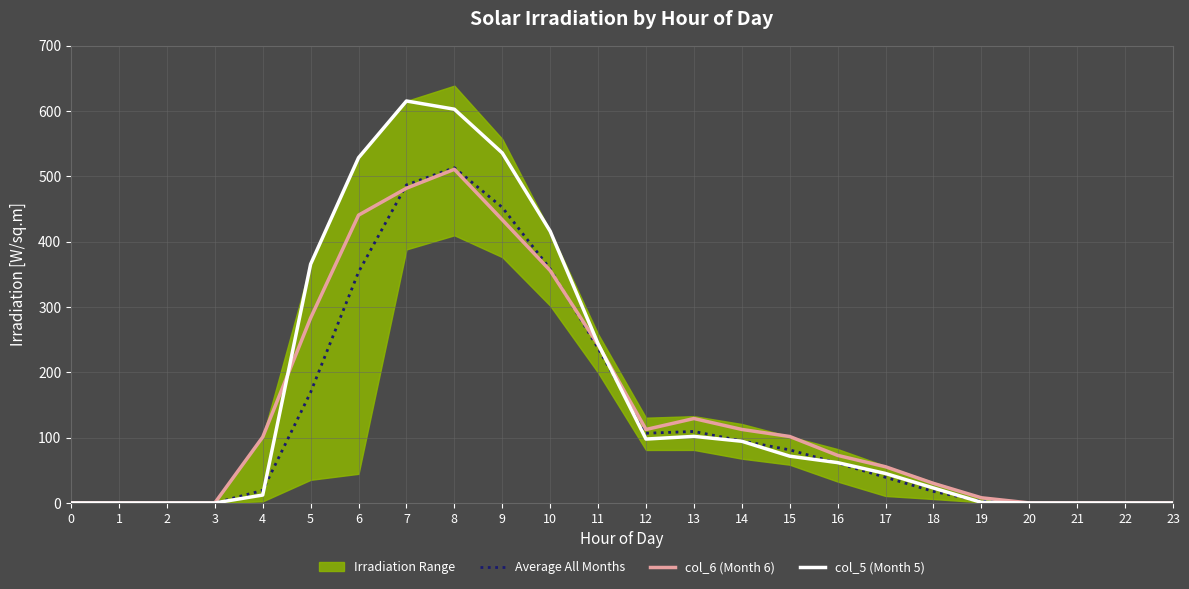

Reading left to right, list all the values displayed in this chart.

Average All Months: 0.0	0.0	0.0	0.0	19.2	169.4	353.5	486.8	513.2	452.4	358.3	236.9	106.7	109.4	95.0	81.2	60.9	39.2	17.6	2.6	0.0	0.0	0.0	0.0
col_6 (Month 6): 0.0	0.0	0.0	0.0	100.9	283.2	440.6	481.8	510.7	433.5	355.7	242.2	112.5	129.2	112.5	101.7	72.8	55.4	29.9	7.9	0.0	0.0	0.0	0.0
col_5 (Month 5): 0.0	0.0	0.0	0.0	12.1	365.5	528.5	615.3	602.8	535.8	416.0	243.7	97.8	101.9	94.4	71.6	61.7	45.1	22.9	0.9	0.0	0.0	0.0	0.0